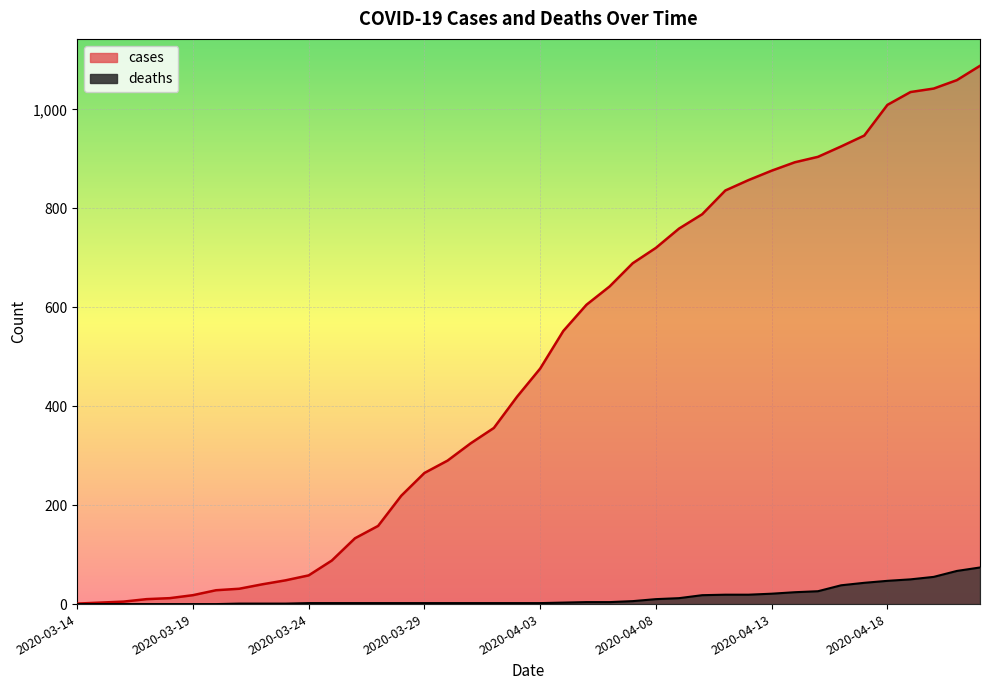

Rank the series by their average value, from highest to lowest.

cases, deaths